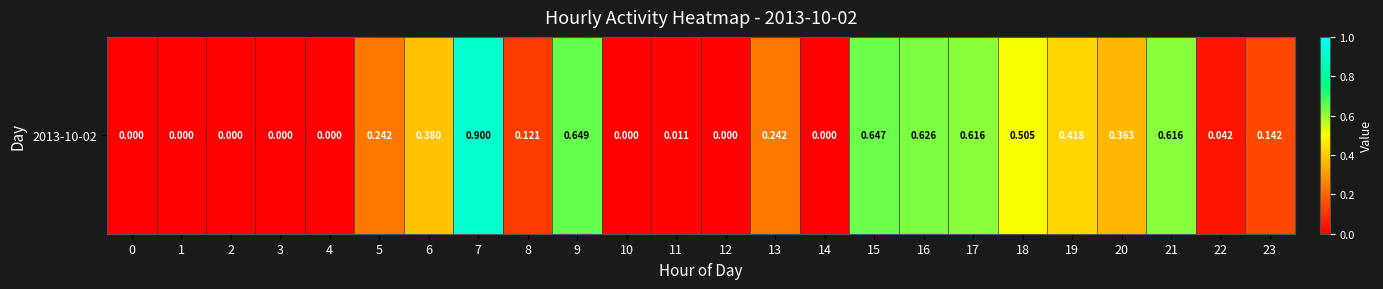

Reading left to right, extract all data points from this chart.

0=0.0	1=0.0	2=0.0	3=0.0	4=0.0	5=0.2	6=0.4	7=0.9	8=0.1	9=0.6	10=0.0	11=0.0	12=0.0	13=0.2	14=0.0	15=0.6	16=0.6	17=0.6	18=0.5	19=0.4	20=0.4	21=0.6	22=0.0	23=0.1